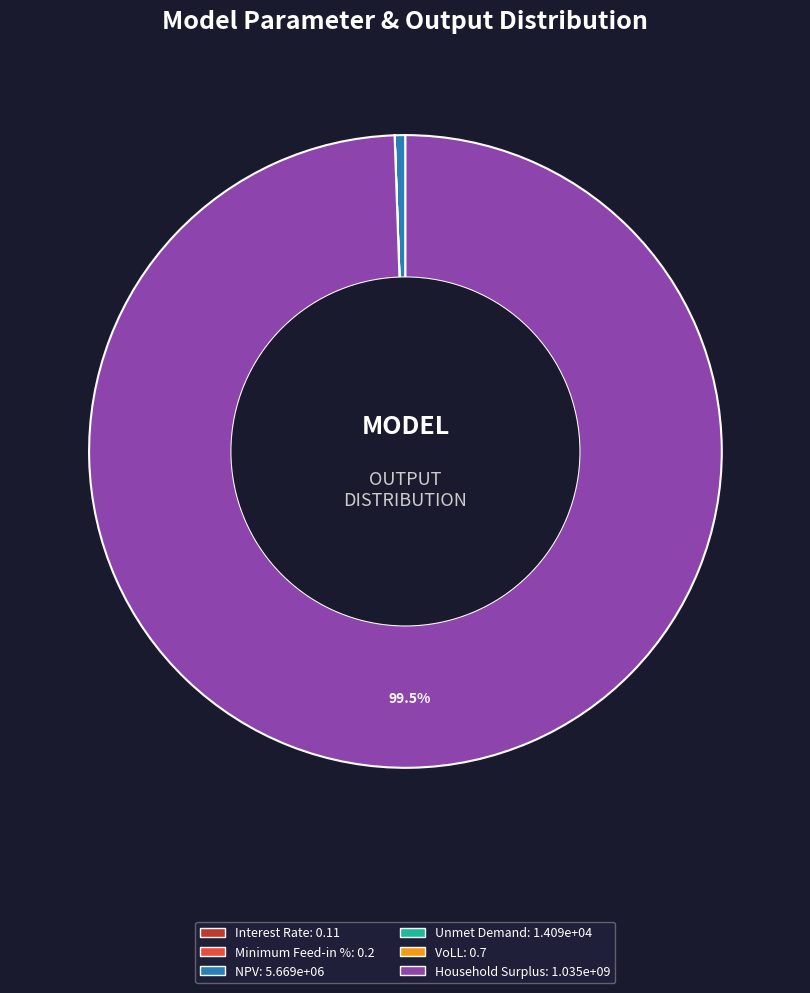

Which slice is the largest?

Household Surplus